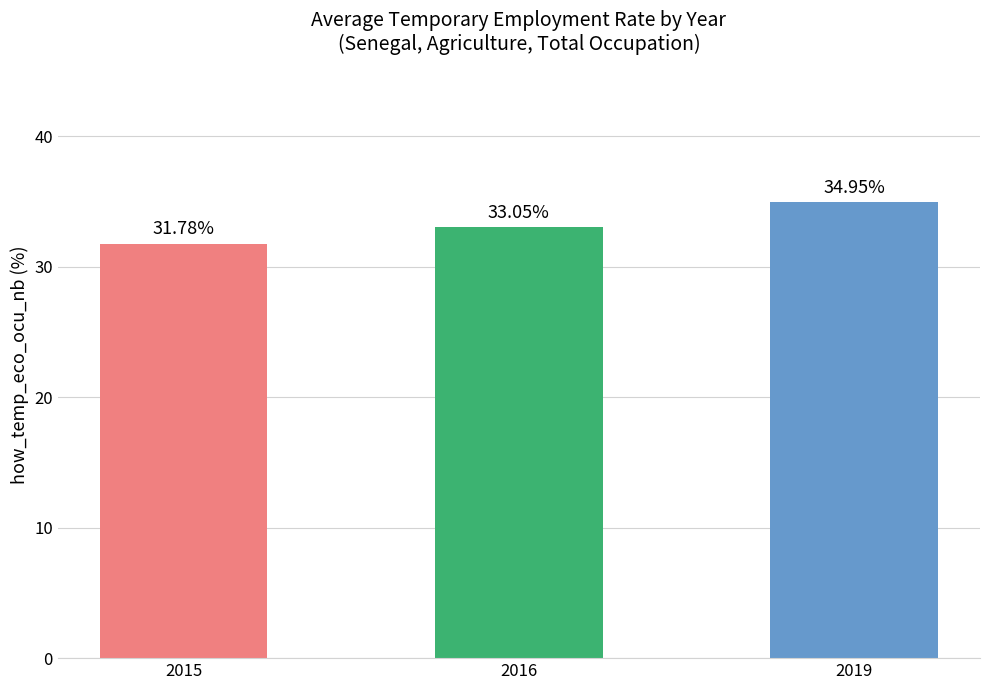

What is the difference between the maximum and minimum values?

3.2